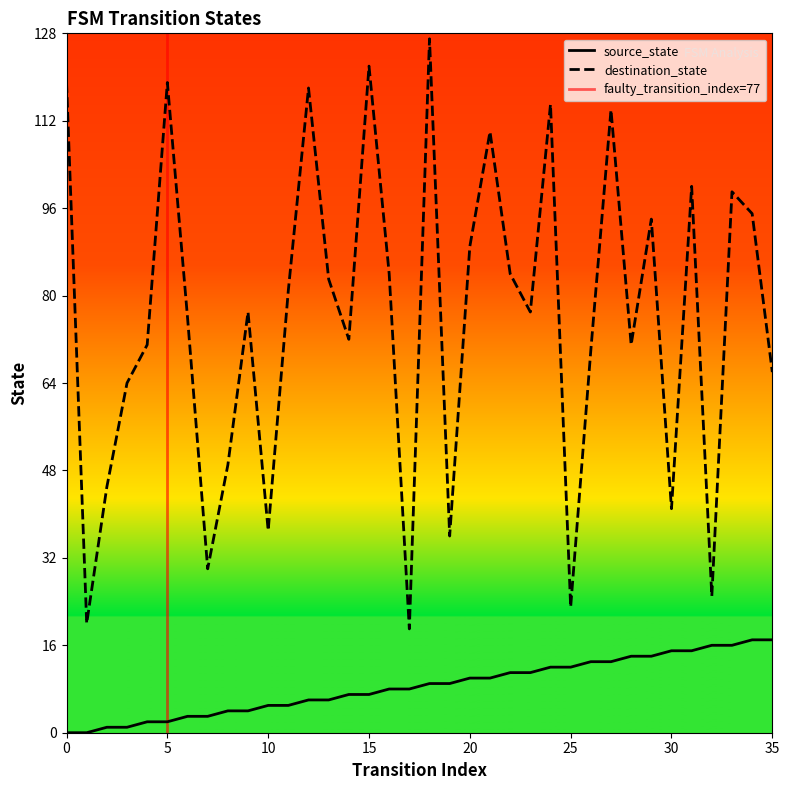

At which label is source_state closest to 8?

16